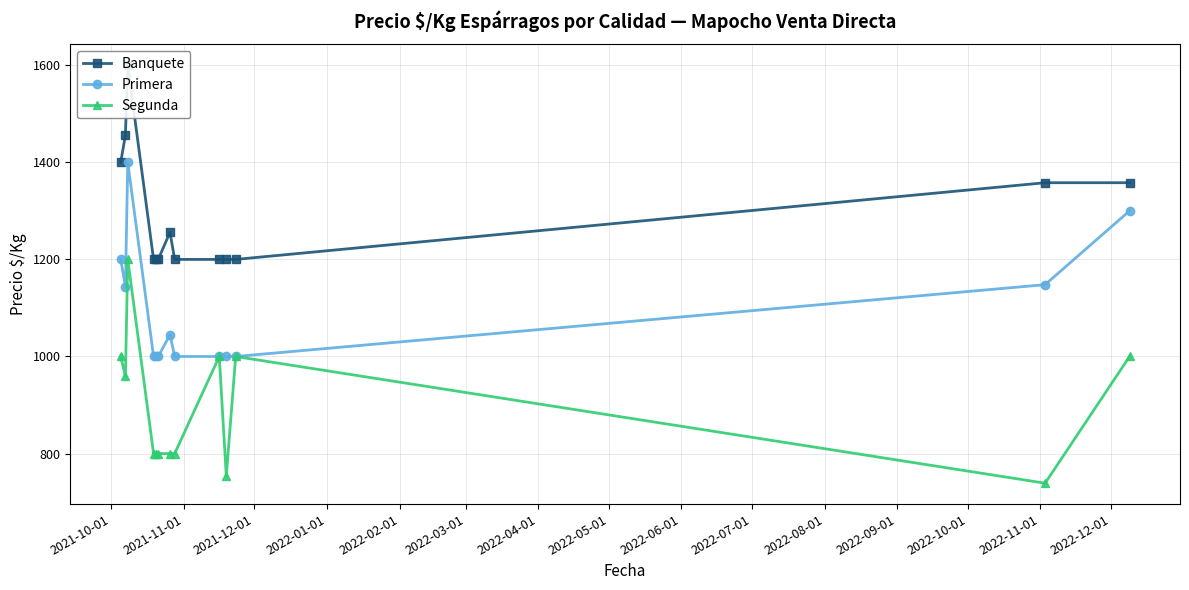

True or false: Primera has more than 0 points higher than both neighbors.

True